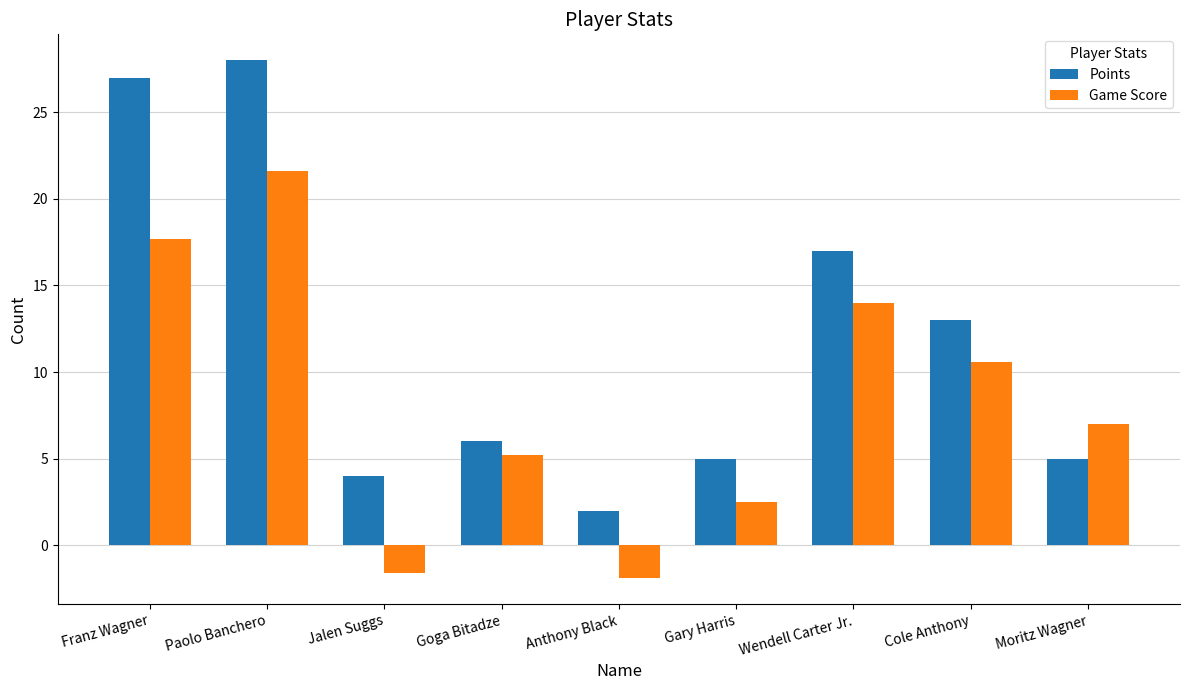

What is the greatest value displayed?

28.0